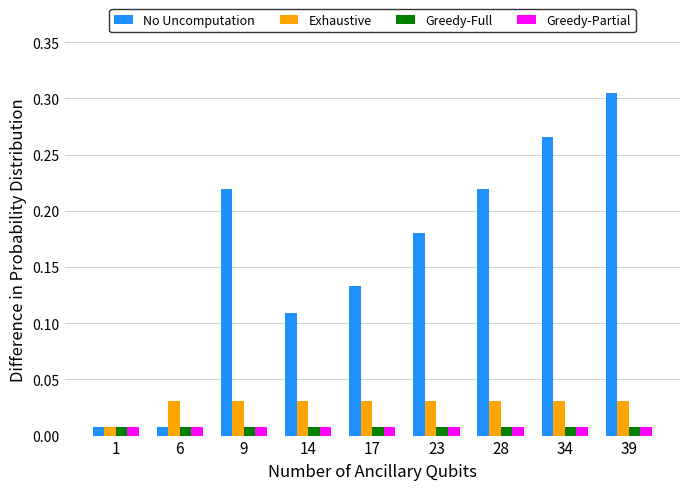

Which category has the highest value in the No Uncomputation series?

39